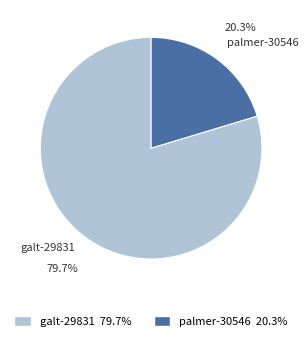

Which has a higher value, palmer-30546 or galt-29831?

galt-29831